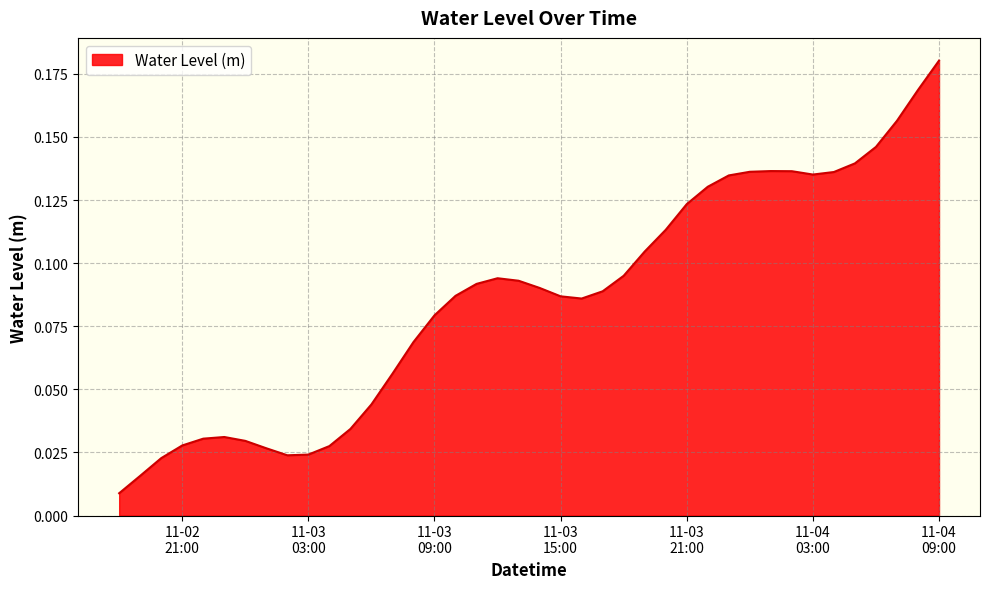

Reading left to right, list all the values displayed in this chart.

0.0	0.0	0.0	0.0	0.0	0.0	0.0	0.0	0.0	0.0	0.0	0.0	0.0	0.1	0.1	0.1	0.1	0.1	0.1	0.1	0.1	0.1	0.1	0.1	0.1	0.1	0.1	0.1	0.1	0.1	0.1	0.1	0.1	0.1	0.1	0.1	0.1	0.2	0.2	0.2